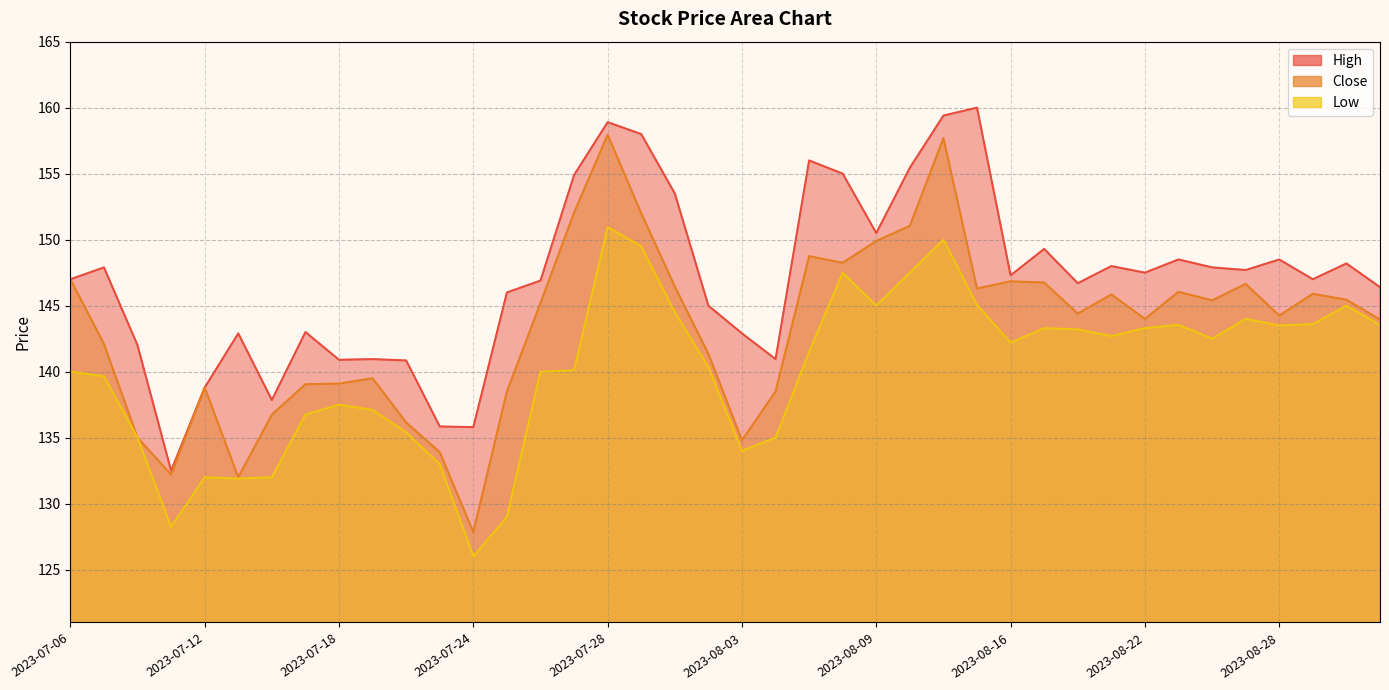

Between 2023-07-27 and 2023-07-14, which is larger?

2023-07-27